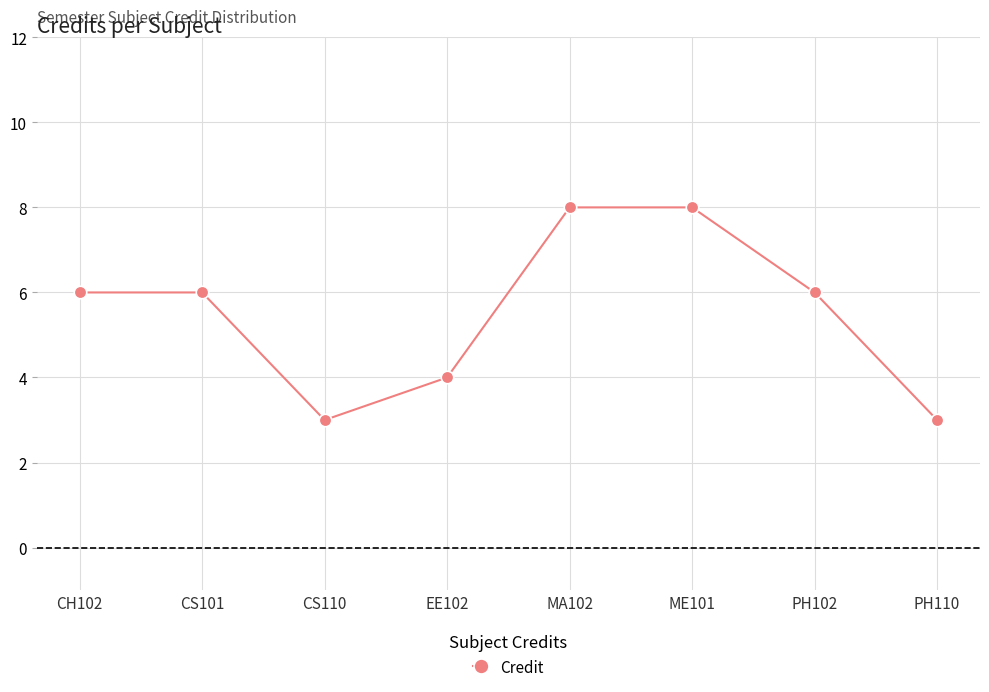

What is the difference between the values at EE102 and CS110?

1